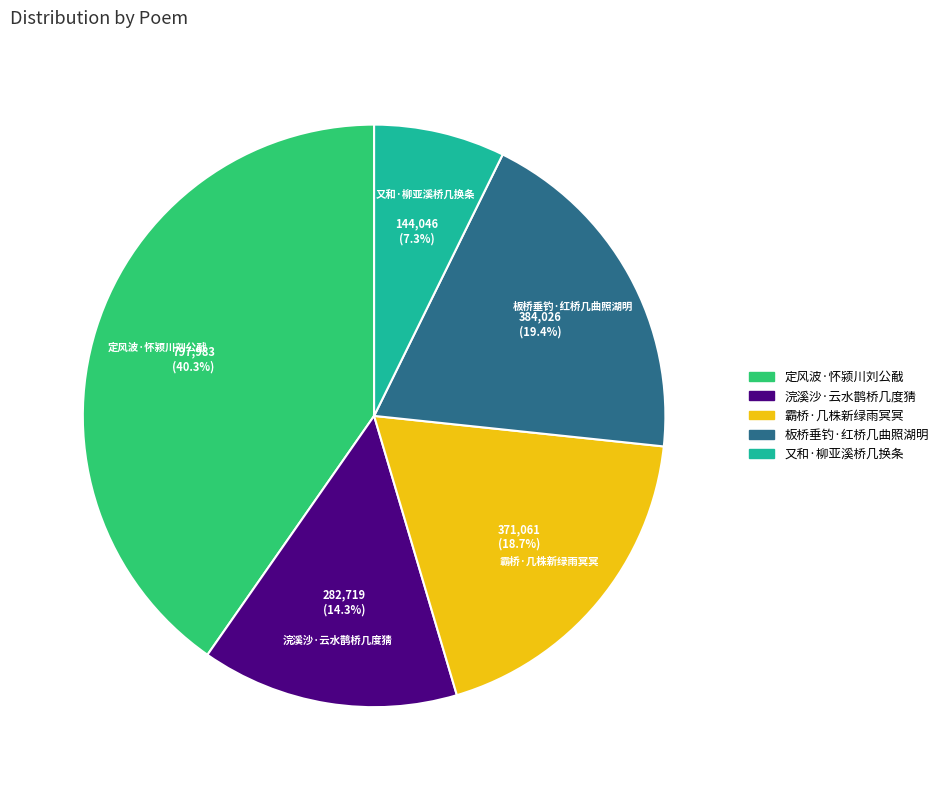

Does any single category account for the majority?

No